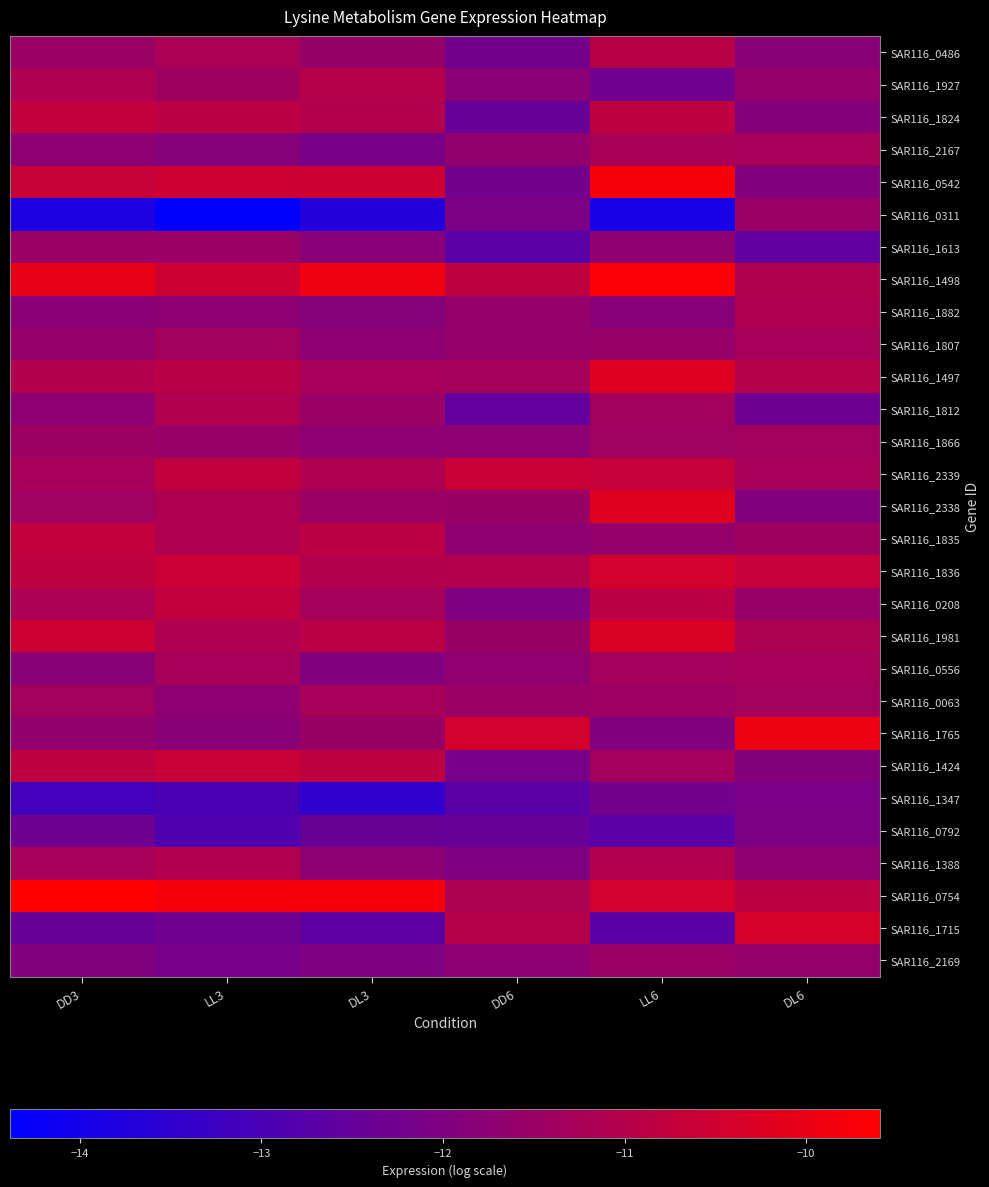

Reading left to right, what are all the values shown in this chart?

SAR116_0486: DD3=-11.5	LL3=-11.2	DL3=-11.6	DD6=-12.2	LL6=-10.9	DL6=-11.8
SAR116_1927: DD3=-11.1	LL3=-11.4	DL3=-11.0	DD6=-11.8	LL6=-12.3	DL6=-11.6
SAR116_1824: DD3=-10.8	LL3=-10.9	DL3=-11.0	DD6=-12.4	LL6=-10.8	DL6=-11.9
SAR116_2167: DD3=-11.8	LL3=-11.9	DL3=-12.1	DD6=-11.6	LL6=-11.2	DL6=-11.2
SAR116_0542: DD3=-10.7	LL3=-10.6	DL3=-10.6	DD6=-12.2	LL6=-9.8	DL6=-12.0
SAR116_0311: DD3=-13.8	LL3=-14.4	DL3=-13.7	DD6=-12.1	LL6=-13.9	DL6=-11.5
SAR116_1613: DD3=-11.5	LL3=-11.5	DL3=-11.8	DD6=-12.7	LL6=-11.7	DL6=-12.6
SAR116_1498: DD3=-10.0	LL3=-10.6	DL3=-9.9	DD6=-10.8	LL6=-9.7	DL6=-11.1
SAR116_1882: DD3=-11.8	LL3=-11.7	DL3=-11.9	DD6=-11.6	LL6=-11.8	DL6=-11.1
SAR116_1807: DD3=-11.6	LL3=-11.3	DL3=-11.8	DD6=-11.6	LL6=-11.5	DL6=-11.3
SAR116_1497: DD3=-11.1	LL3=-10.9	DL3=-11.3	DD6=-11.3	LL6=-10.2	DL6=-11.0
SAR116_1812: DD3=-11.7	LL3=-11.1	DL3=-11.5	DD6=-12.5	LL6=-11.3	DL6=-12.3
SAR116_1866: DD3=-11.5	LL3=-11.5	DL3=-11.7	DD6=-11.7	LL6=-11.4	DL6=-11.3
SAR116_2339: DD3=-11.3	LL3=-10.8	DL3=-11.1	DD6=-10.6	LL6=-10.7	DL6=-11.3
SAR116_2338: DD3=-11.4	LL3=-11.1	DL3=-11.5	DD6=-11.5	LL6=-10.2	DL6=-11.9
SAR116_1835: DD3=-10.7	LL3=-11.1	DL3=-10.8	DD6=-11.7	LL6=-11.6	DL6=-11.4
SAR116_1836: DD3=-10.8	LL3=-10.6	DL3=-11.0	DD6=-11.0	LL6=-10.4	DL6=-10.7
SAR116_0208: DD3=-11.2	LL3=-10.8	DL3=-11.3	DD6=-12.0	LL6=-10.9	DL6=-11.5
SAR116_1981: DD3=-10.6	LL3=-11.1	DL3=-10.9	DD6=-11.5	LL6=-10.3	DL6=-11.2
SAR116_0556: DD3=-11.8	LL3=-11.2	DL3=-11.9	DD6=-11.7	LL6=-11.3	DL6=-11.3
SAR116_0063: DD3=-11.3	LL3=-11.7	DL3=-11.3	DD6=-11.5	LL6=-11.4	DL6=-11.3
SAR116_1765: DD3=-11.6	LL3=-11.8	DL3=-11.5	DD6=-10.5	LL6=-12.0	DL6=-9.9
SAR116_1424: DD3=-10.8	LL3=-10.7	DL3=-10.8	DD6=-12.1	LL6=-11.3	DL6=-11.9
SAR116_1347: DD3=-13.1	LL3=-13.0	DL3=-13.5	DD6=-12.7	LL6=-12.2	DL6=-12.1
SAR116_0792: DD3=-12.3	LL3=-12.9	DL3=-12.4	DD6=-12.5	LL6=-12.7	DL6=-12.1
SAR116_1388: DD3=-11.3	LL3=-11.1	DL3=-11.7	DD6=-12.0	LL6=-11.1	DL6=-11.7
SAR116_0754: DD3=-9.6	LL3=-9.8	DL3=-9.8	DD6=-11.1	LL6=-10.4	DL6=-10.9
SAR116_1715: DD3=-12.4	LL3=-12.3	DL3=-12.7	DD6=-11.0	LL6=-12.7	DL6=-10.4
SAR116_2169: DD3=-11.9	LL3=-12.2	DL3=-12.0	DD6=-11.7	LL6=-11.5	DL6=-11.6